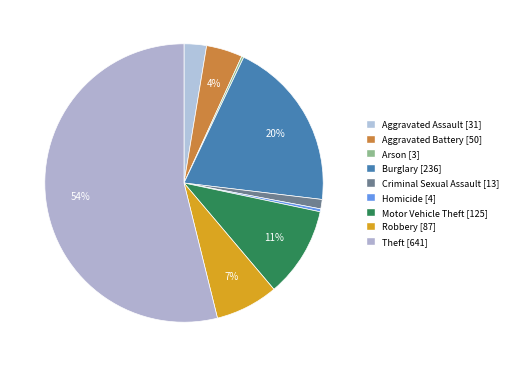

To the nearest percent, what is the combined percentage of Burglary and Arson?

20%